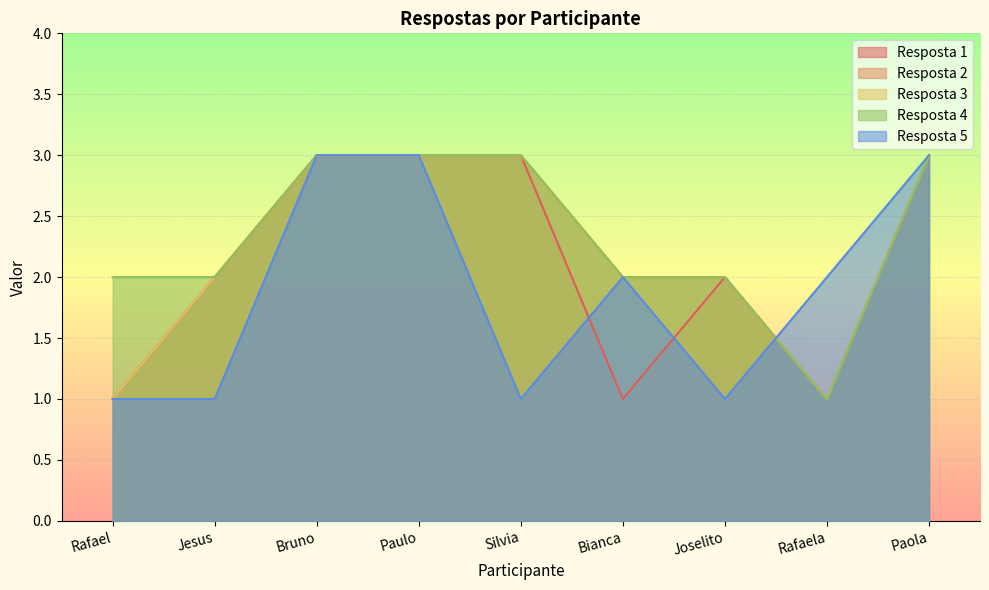

What position from the right is Paola?

1